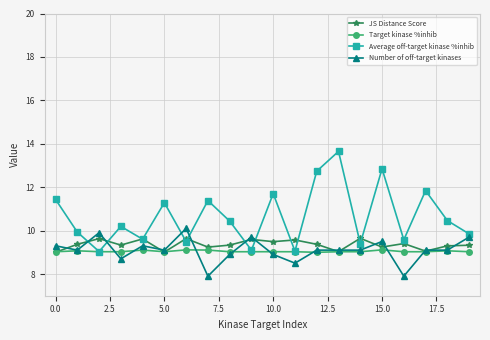

Which series has the widest spread of values?

Average off-target kinase %inhib